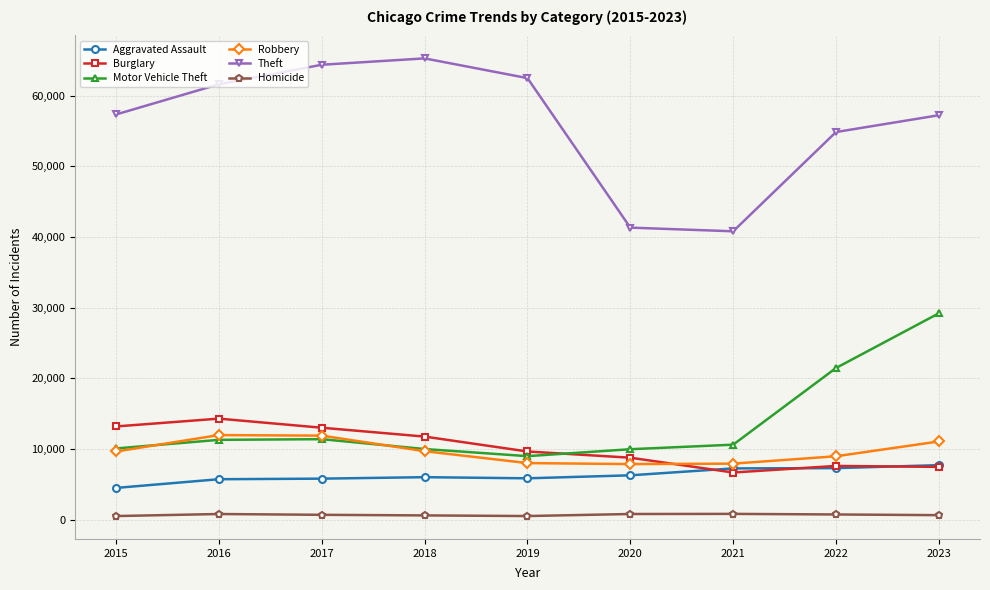

List the series in order of their peak value, highest first.

Theft, Motor Vehicle Theft, Burglary, Robbery, Aggravated Assault, Homicide